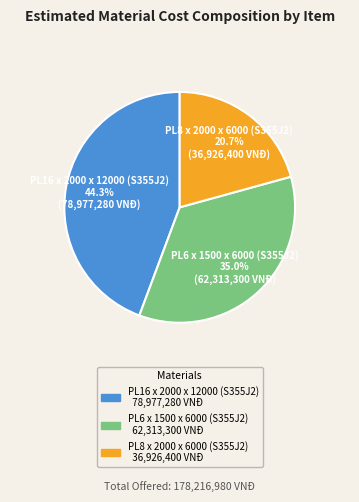

Which slice is the largest?

PL16 x 2000 x 12000 (S355J2)